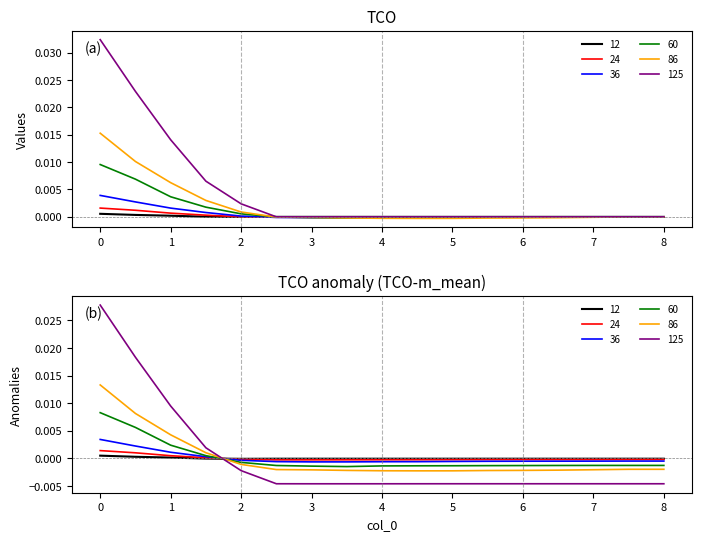

Rank the series at 8.0 from lowest to highest value.

12, 24, 36, 60, 86, 125